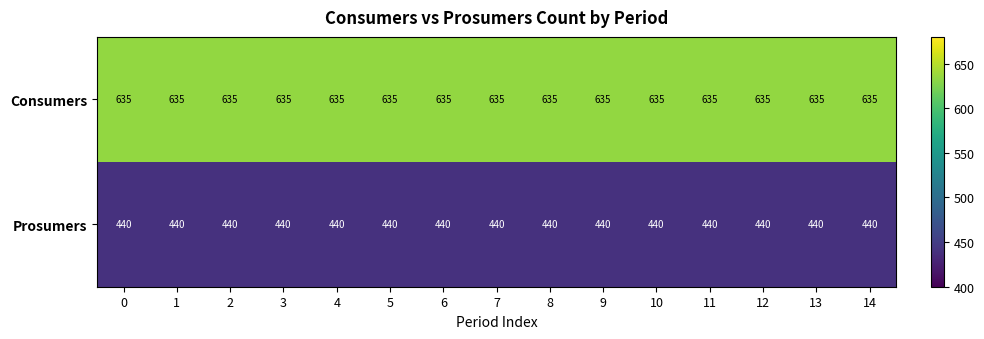

What is the sum of all Consumers values?

9525